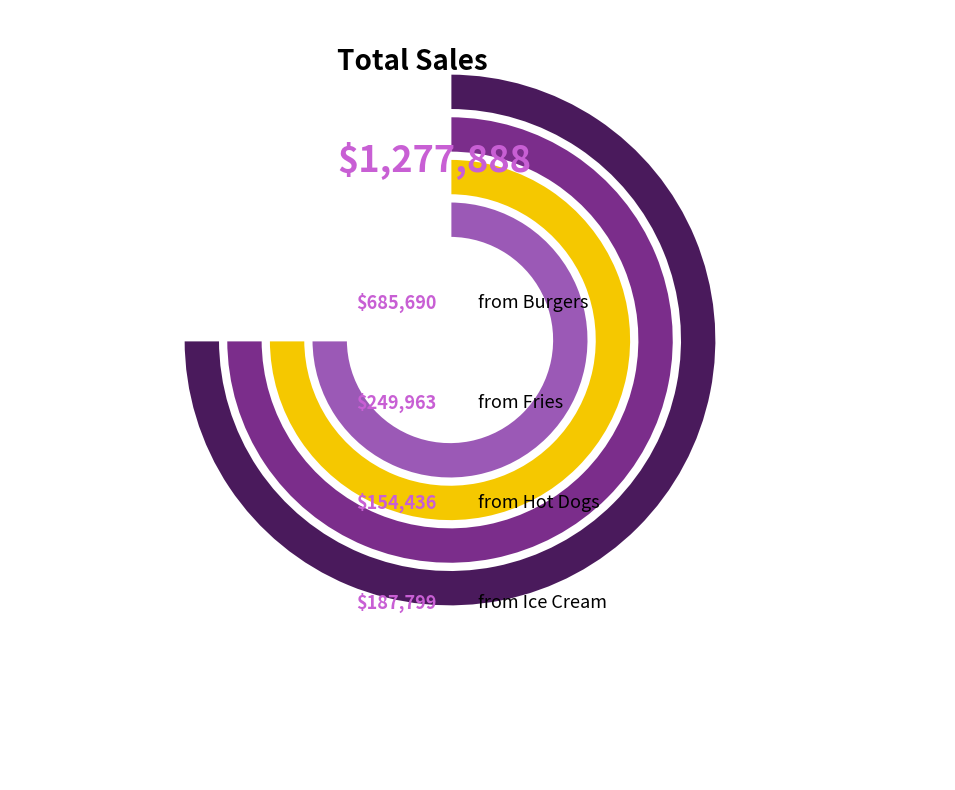

What is the change in value from Burgers to Ice Cream?

-497891